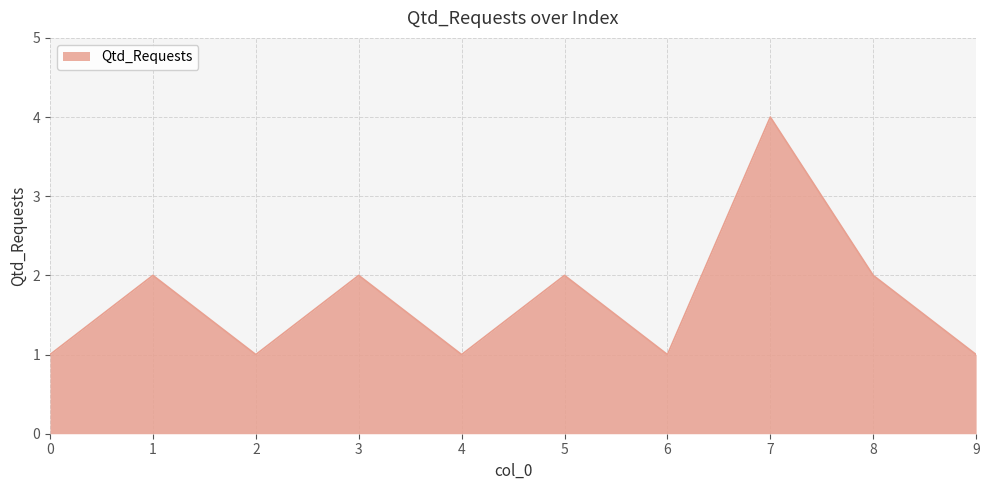

What is the greatest value displayed?

4